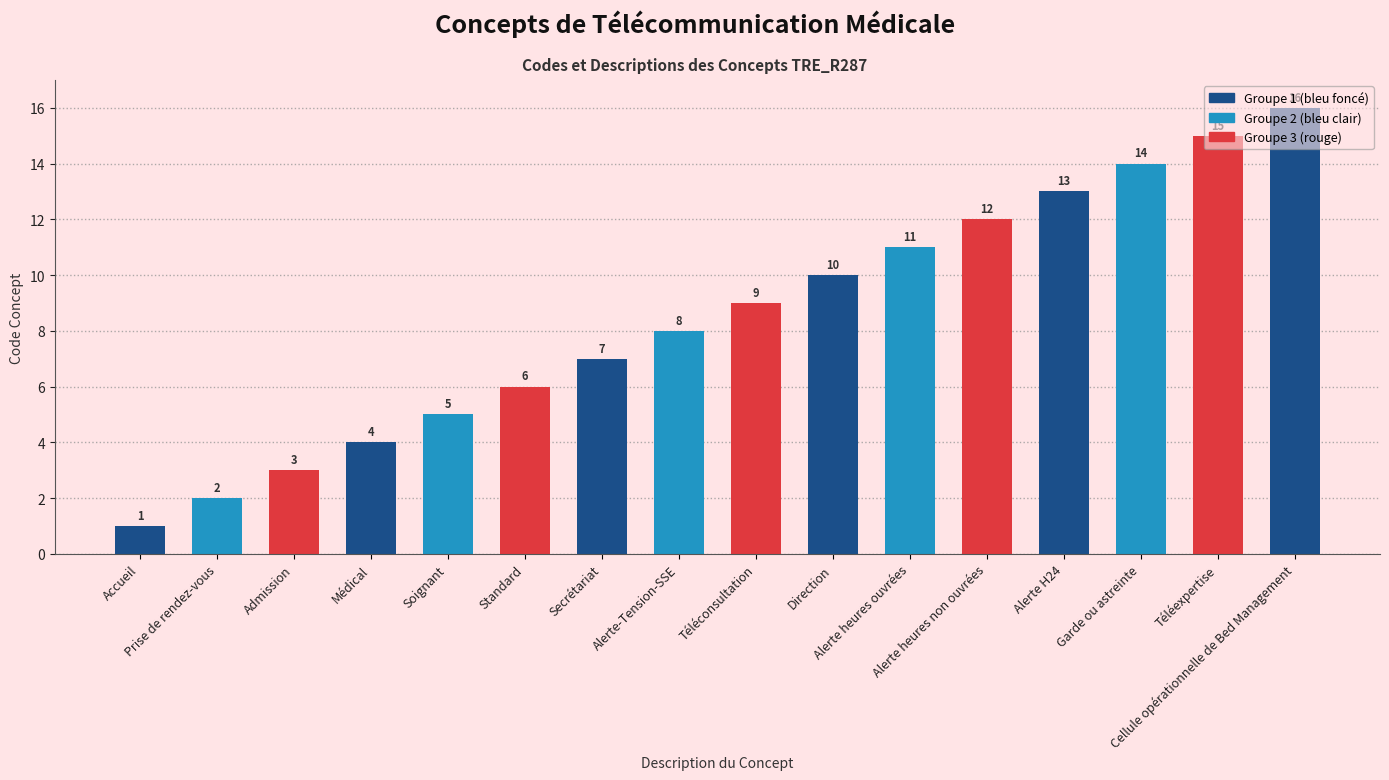

Are the bars grouped side by side (vs. stacked)?

No